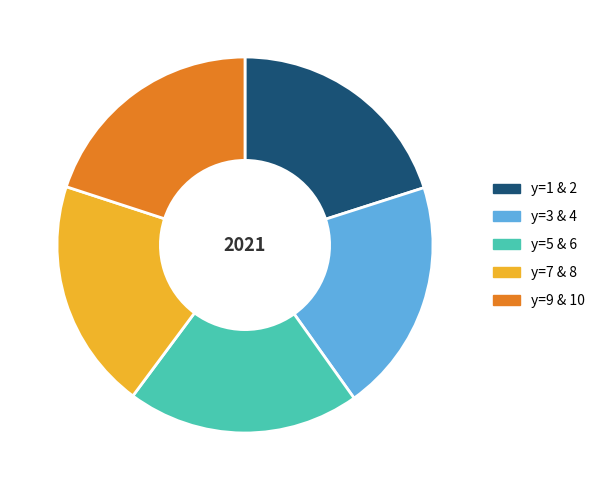

Combined, do y=3 & 4 and y=5 & 6 account for over 50%?

No